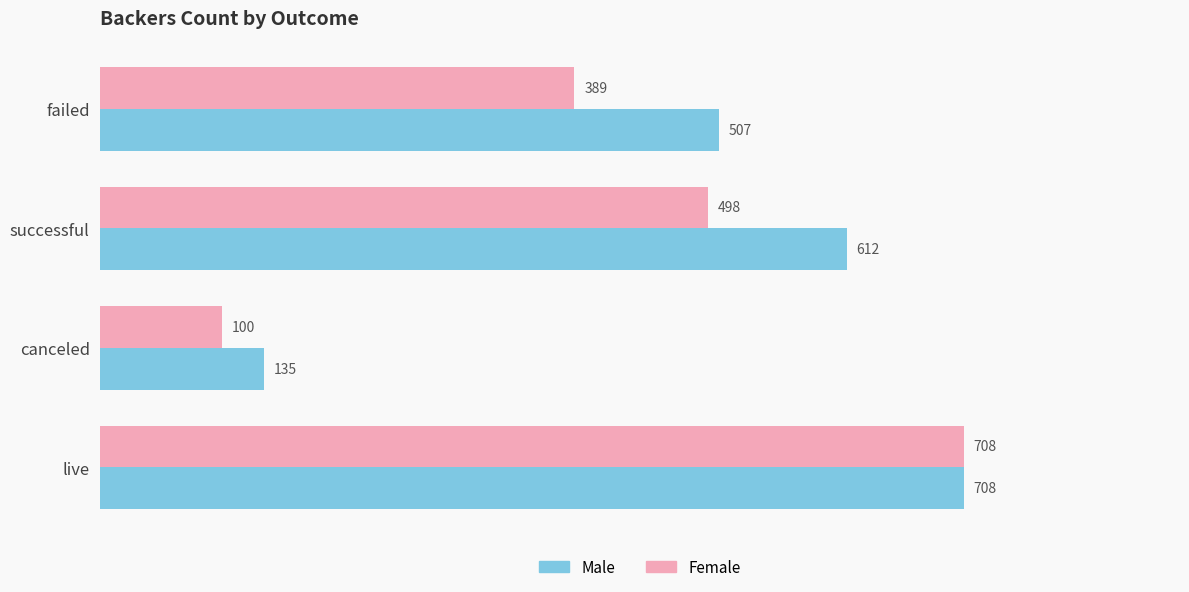

Count the Male values in the range 507 to 708.

3